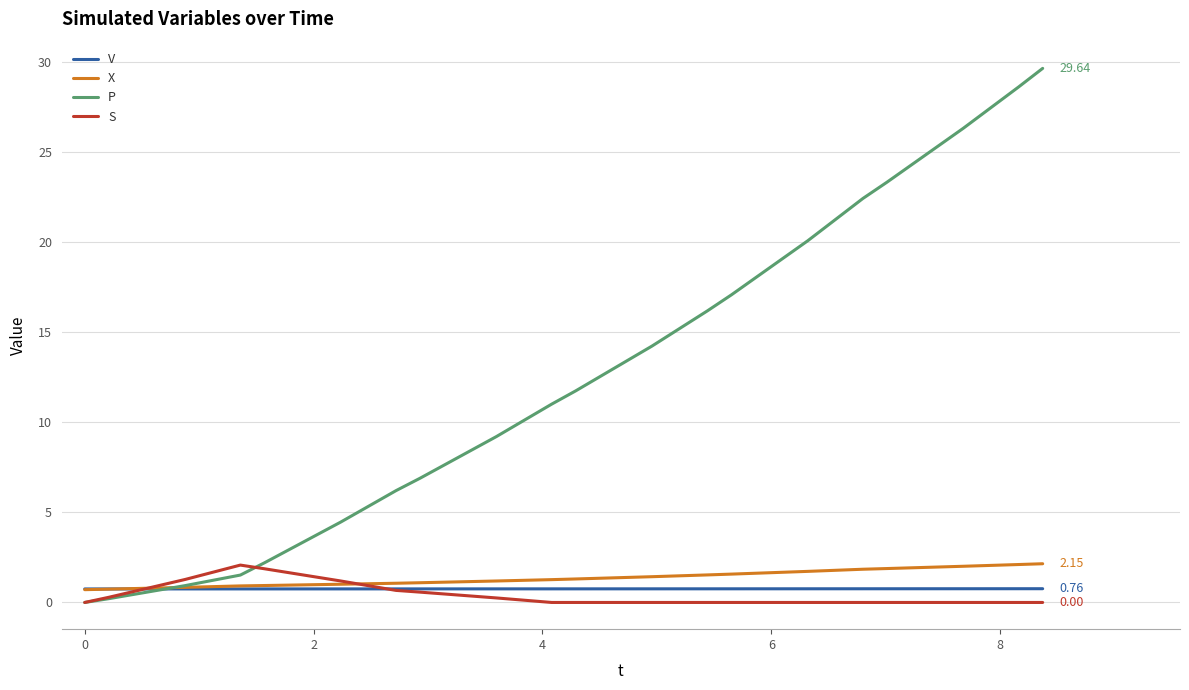

Which series has the widest spread of values?

P